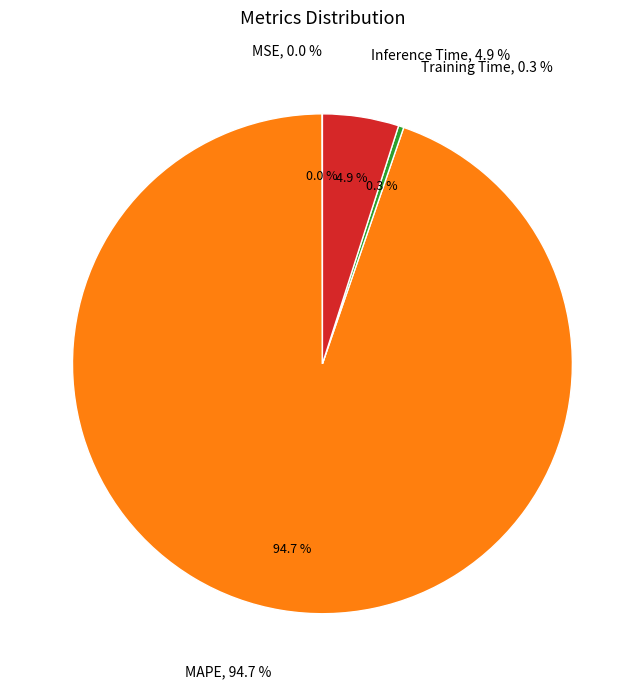

Which has a higher value, MSE or Training Time?

Training Time